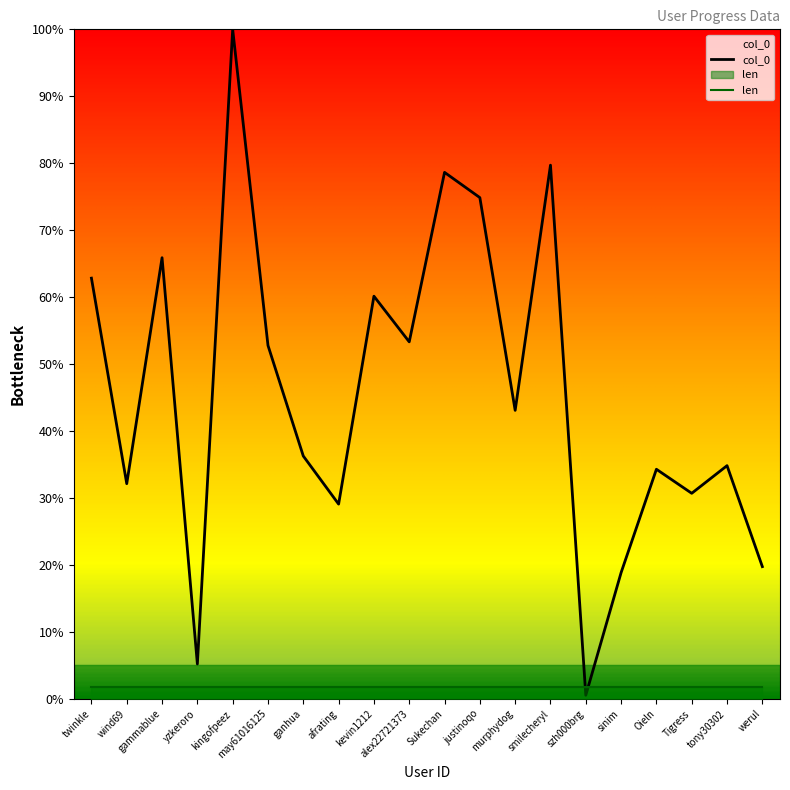

What is the change in value from may61016125 to Oieln?

-18.5